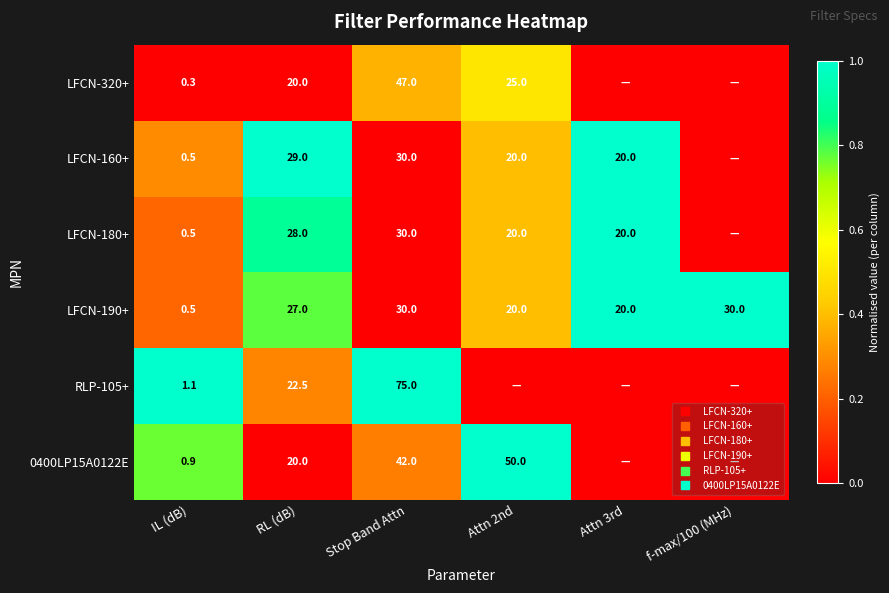

Between f-max/100 (MHz) and Attn 3rd, which is larger?

f-max/100 (MHz)